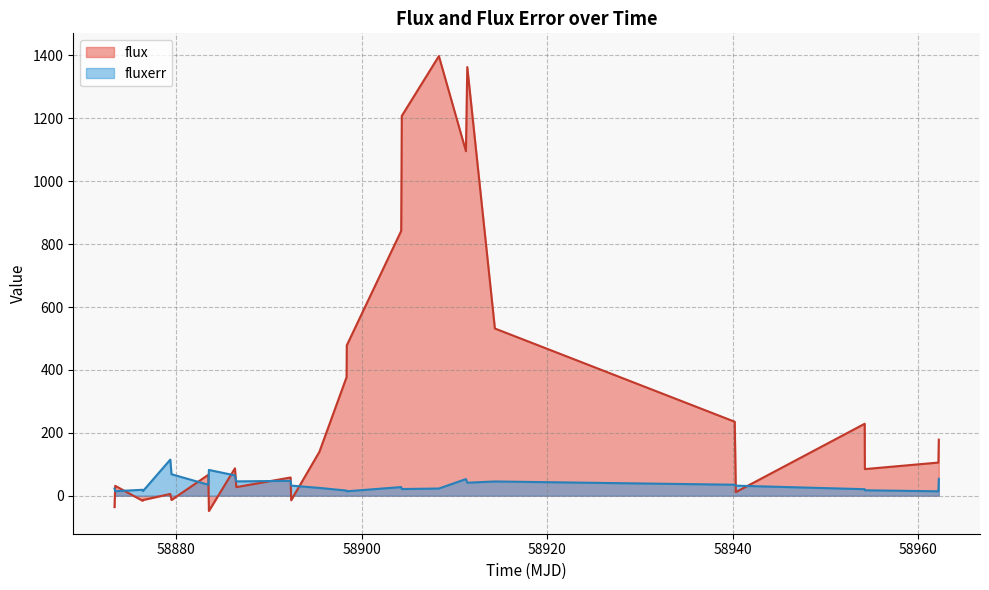

Rank the series by their average value, from lowest to highest.

fluxerr, flux